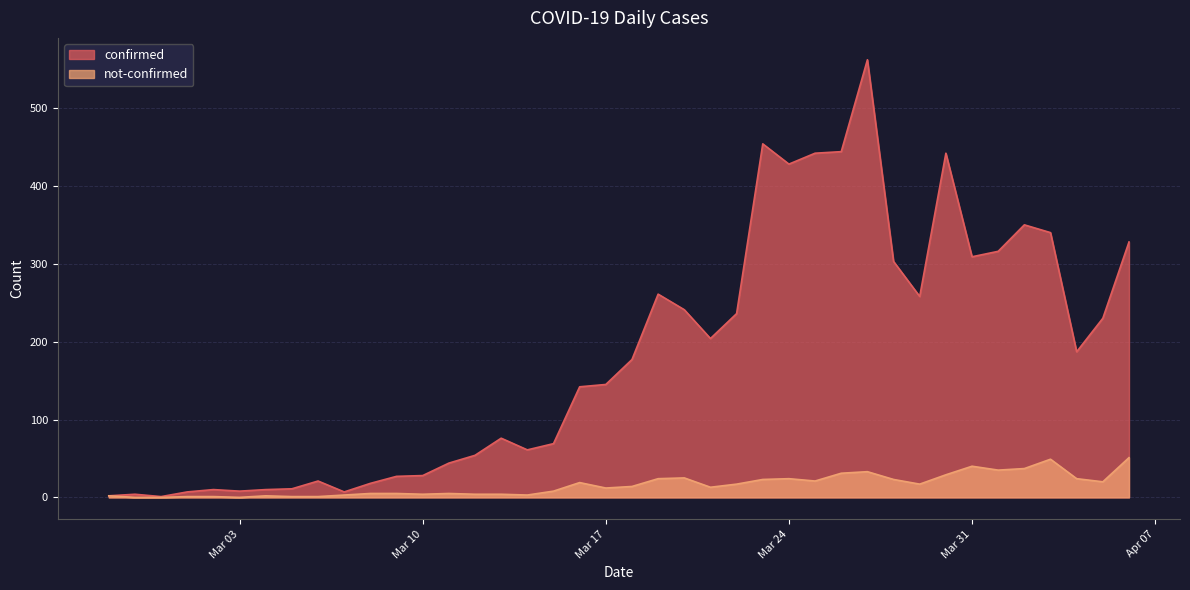

The confirmed series shows 70 at 2020-03-11. True or false?

False